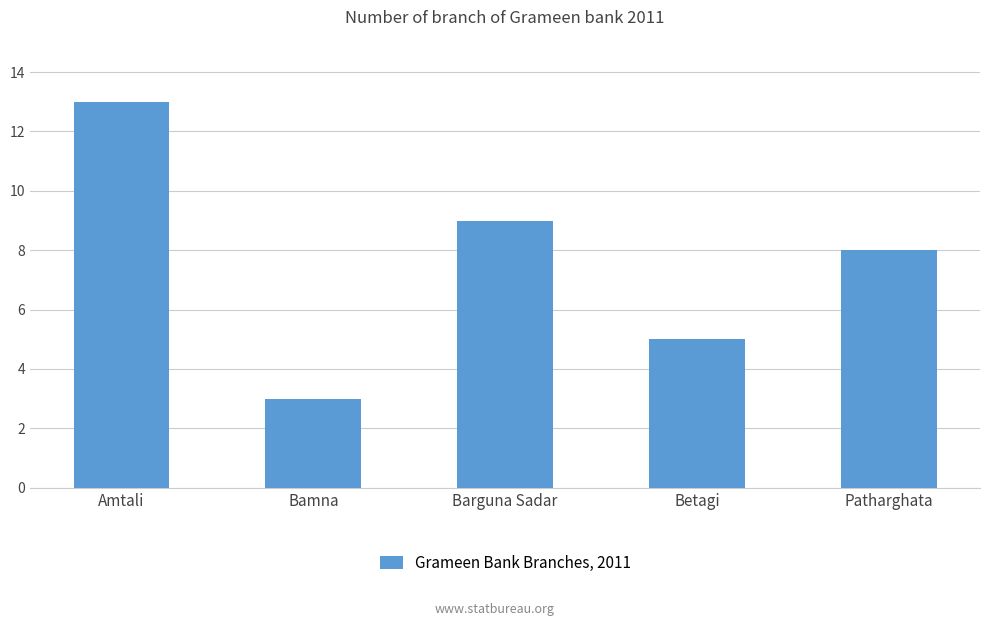

Rank the categories by value from lowest to highest.

Bamna, Betagi, Patharghata, Barguna Sadar, Amtali